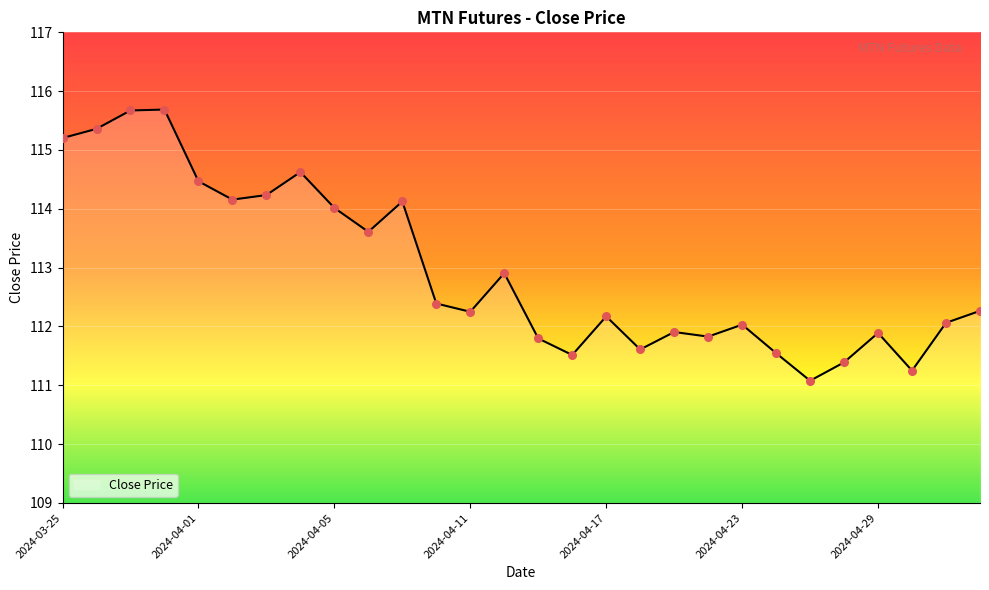

What is the difference between the maximum and minimum values?

4.6